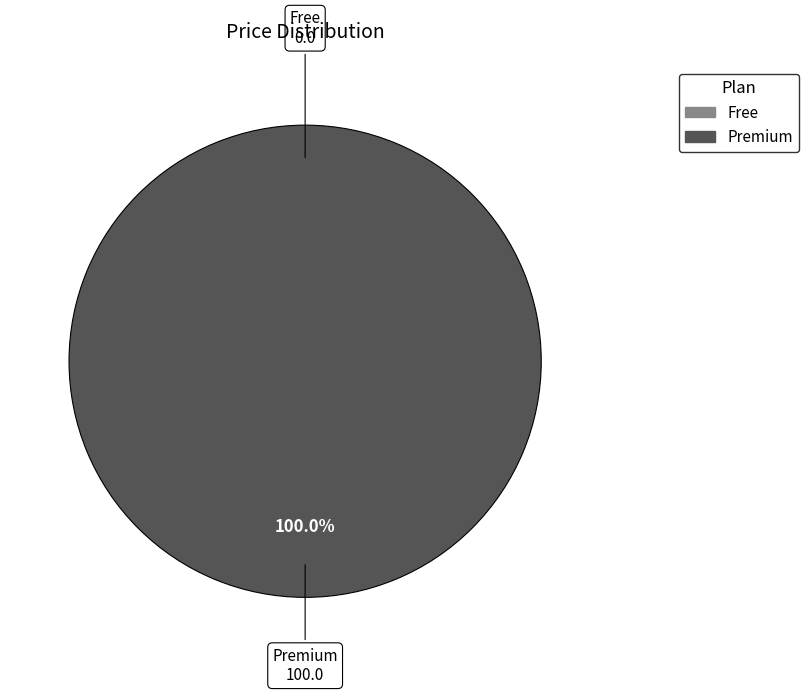

What percentage is the Premium slice, to the nearest percent?

100%